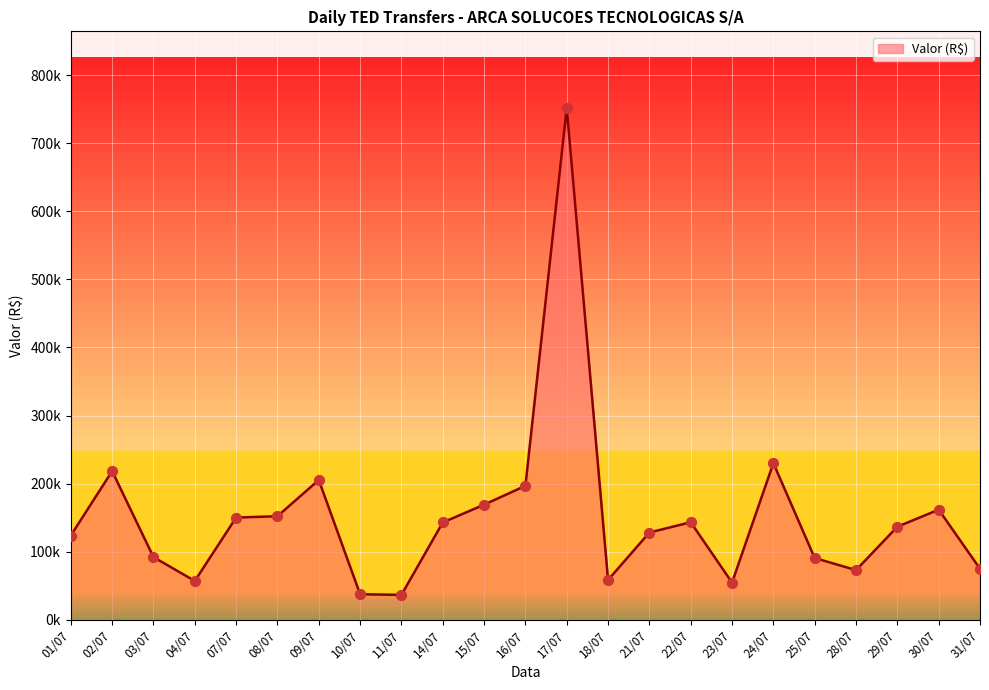

Between 30/07 and 10/07, which is larger?

30/07